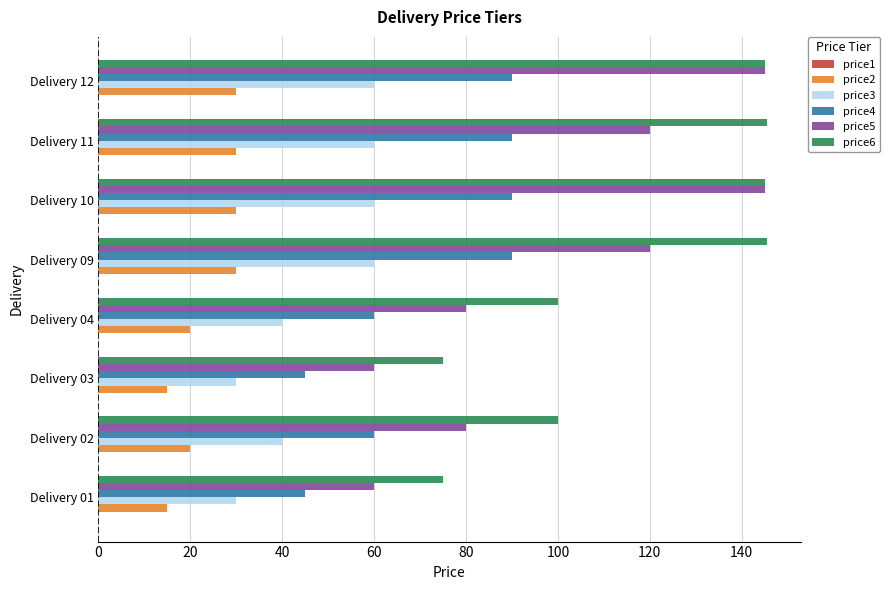

Which series changed the most between Delivery 03 and Delivery 04?

price6